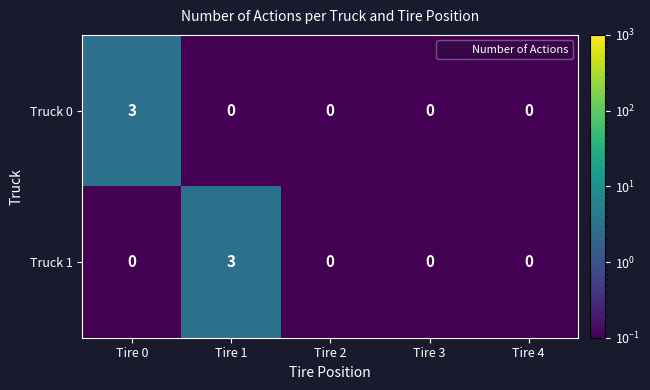

At how many categories does at least one series exceed 1?

2